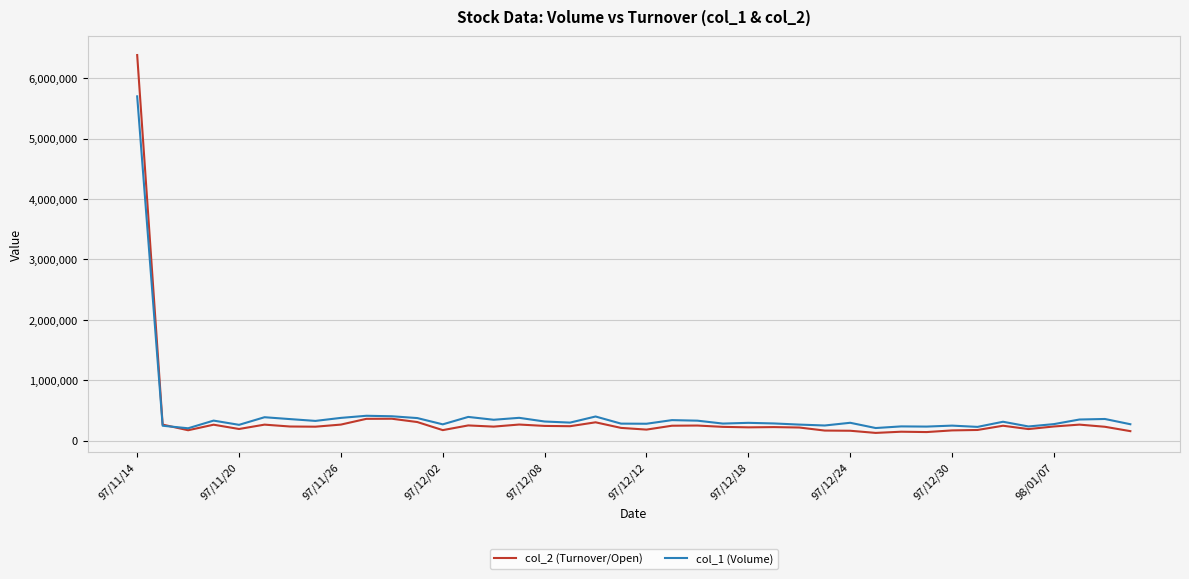

What is the maximum value for col_1 (Volume)?

5701000